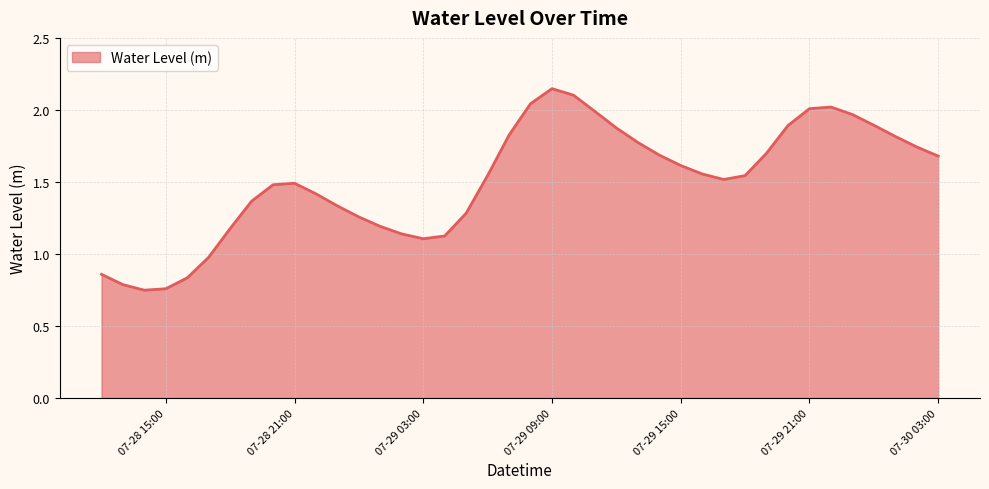

Does the chart have visible grid lines?

Yes